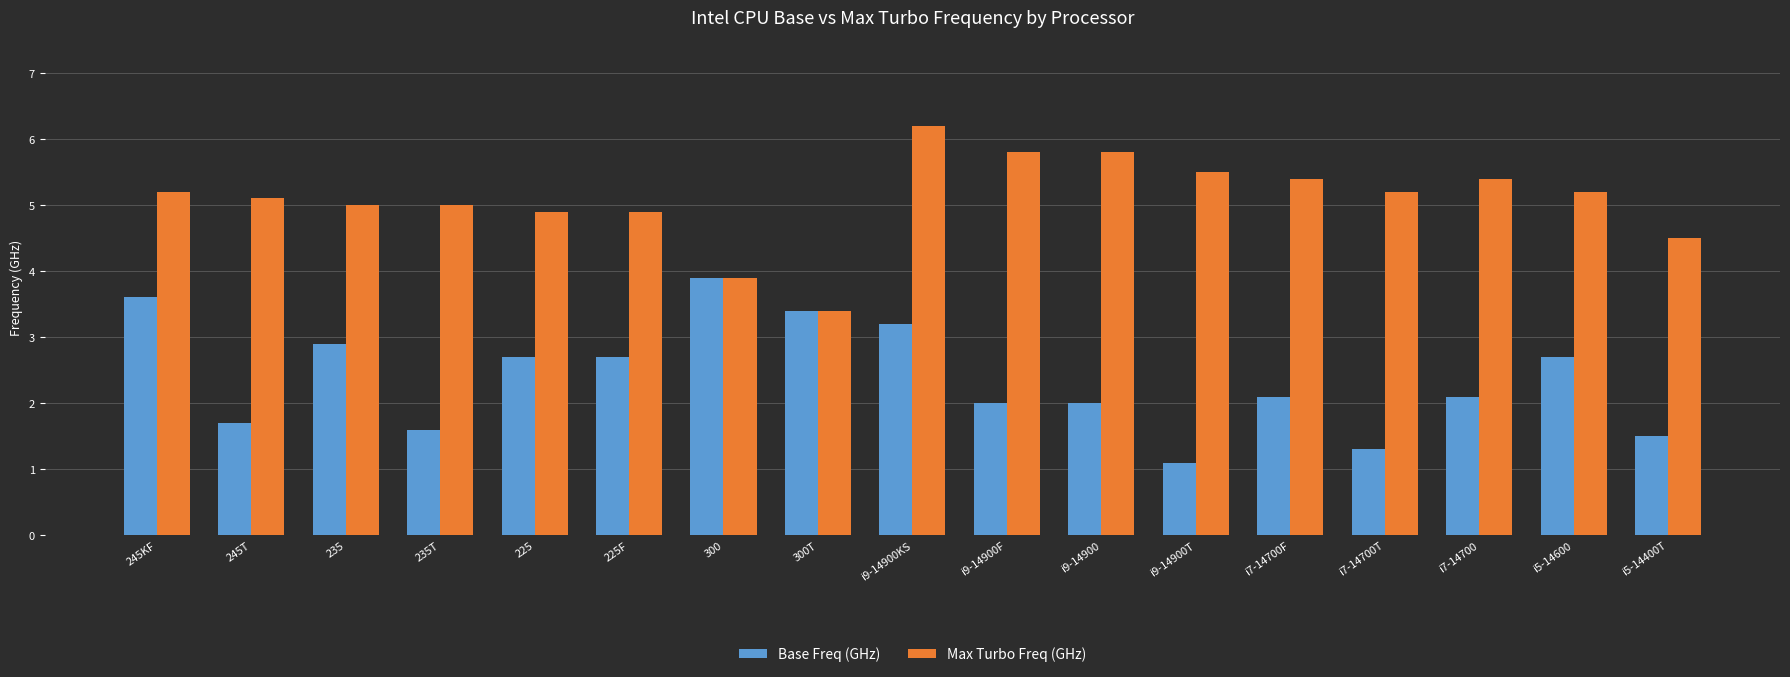

Reading right to left, list all the values displayed in this chart.

Base Freq (GHz): i5-14400T=1.5	i5-14600=2.7	i7-14700=2.1	i7-14700T=1.3	i7-14700F=2.1	i9-14900T=1.1	i9-14900=2.0	i9-14900F=2.0	i9-14900KS=3.2	300T=3.4	300=3.9	225F=2.7	225=2.7	235T=1.6	235=2.9	245T=1.7	245KF=3.6
Max Turbo Freq (GHz): i5-14400T=4.5	i5-14600=5.2	i7-14700=5.4	i7-14700T=5.2	i7-14700F=5.4	i9-14900T=5.5	i9-14900=5.8	i9-14900F=5.8	i9-14900KS=6.2	300T=3.4	300=3.9	225F=4.9	225=4.9	235T=5.0	235=5.0	245T=5.1	245KF=5.2